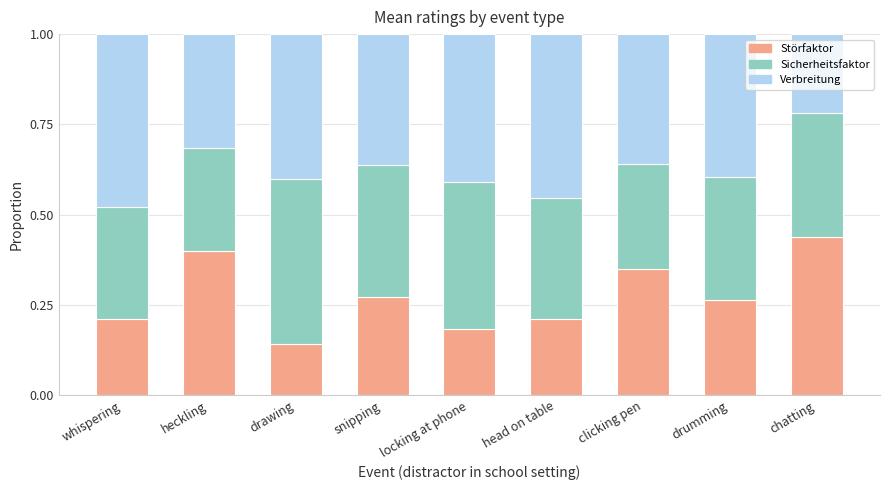

What is the total value across all series at drawing?

1.0